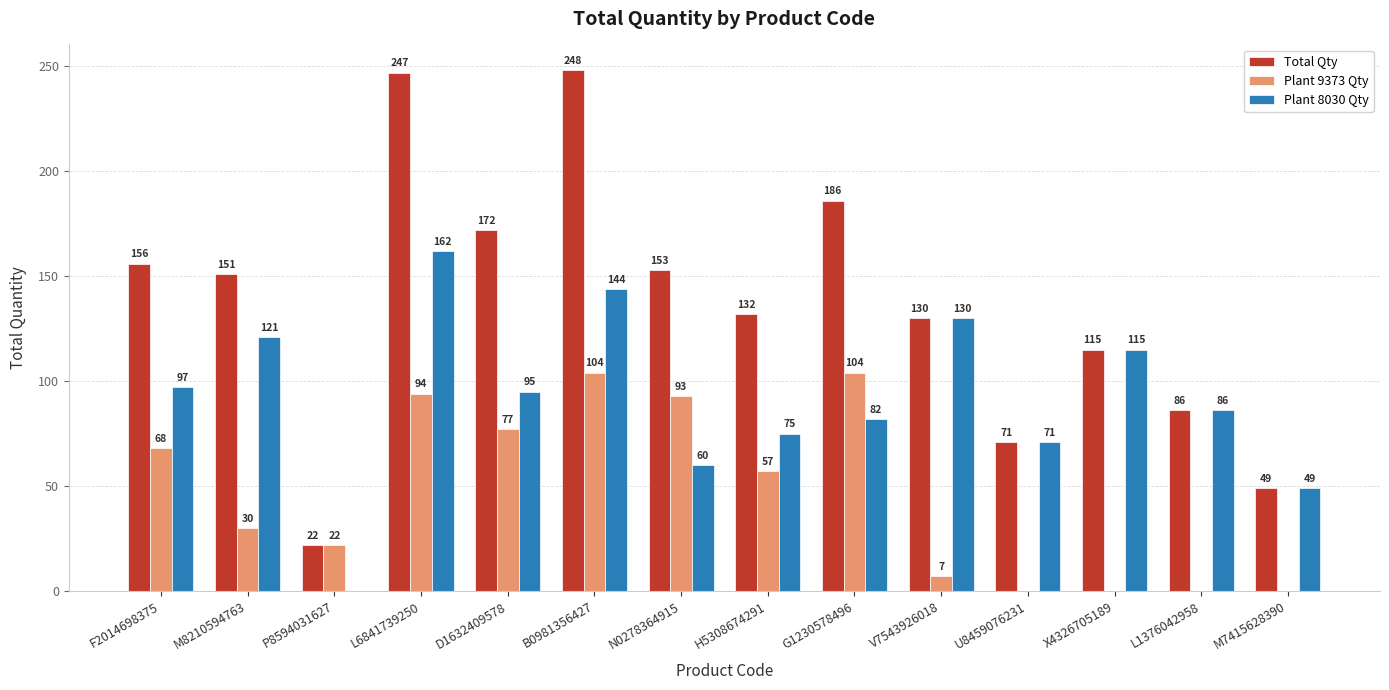

Where is Plant 9373 Qty nearest to the value 52?

H5308674291